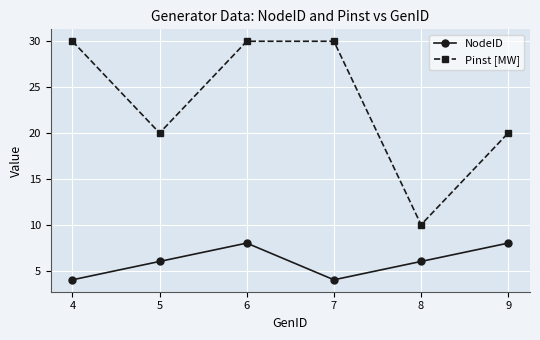

Which series has the largest total across all categories?

Pinst [MW]